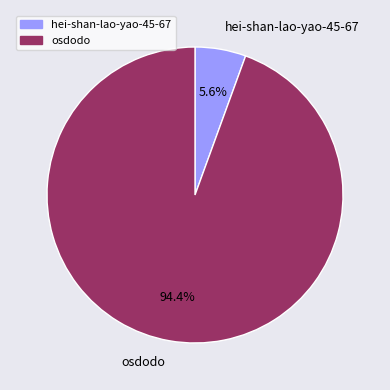

Is hei-shan-lao-yao-45-67 the majority of the pie?

No